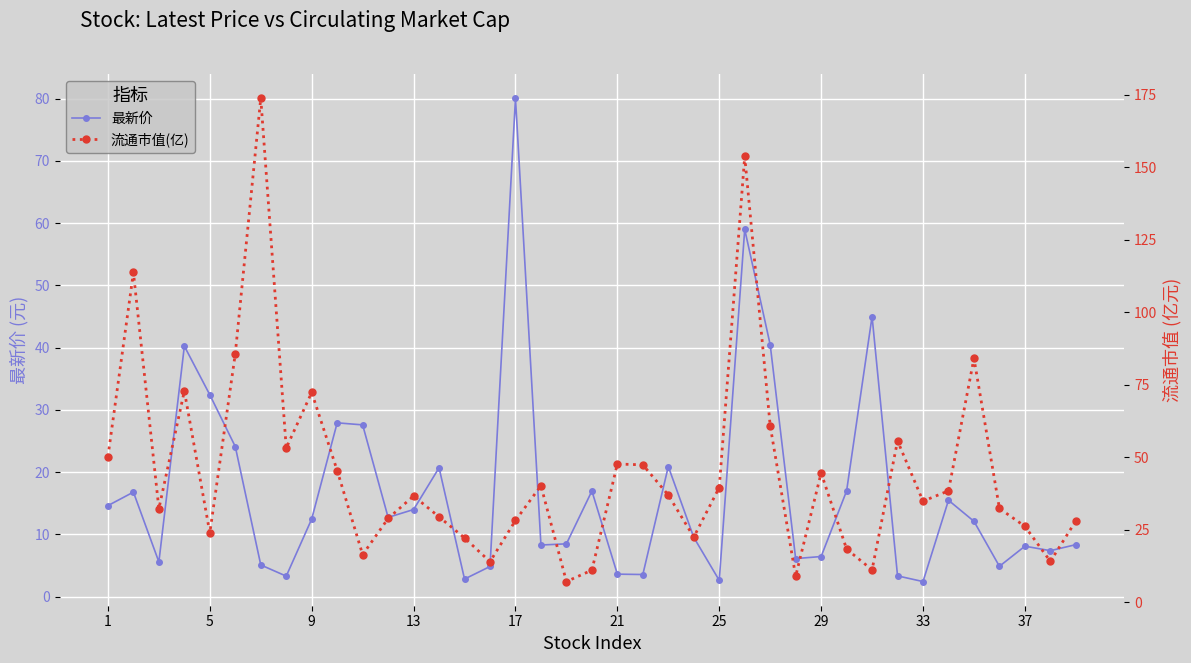

What is the maximum value for 最新价?

80.1